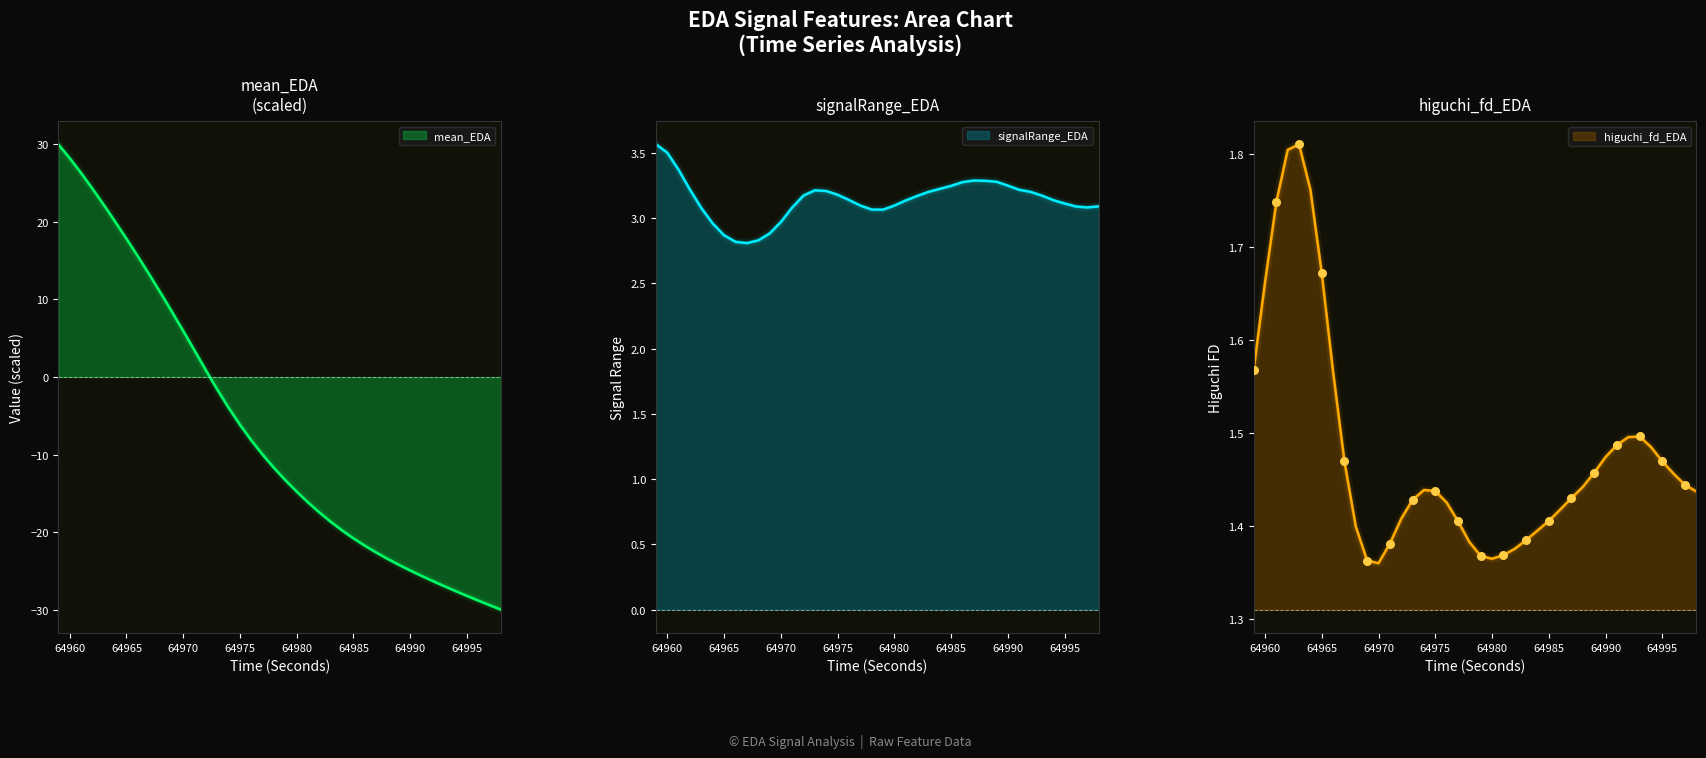

Which series has the largest total across all categories?

signalRange_EDA